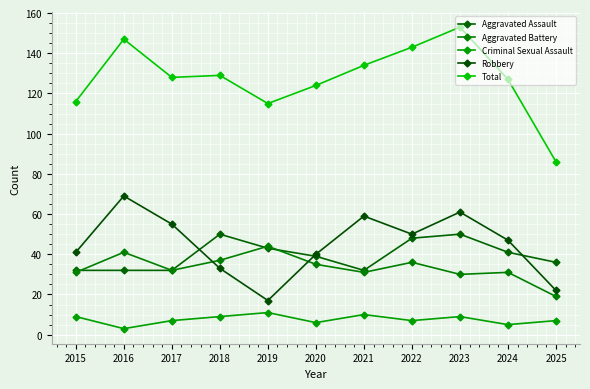

How many distinct data groups are displayed?

5